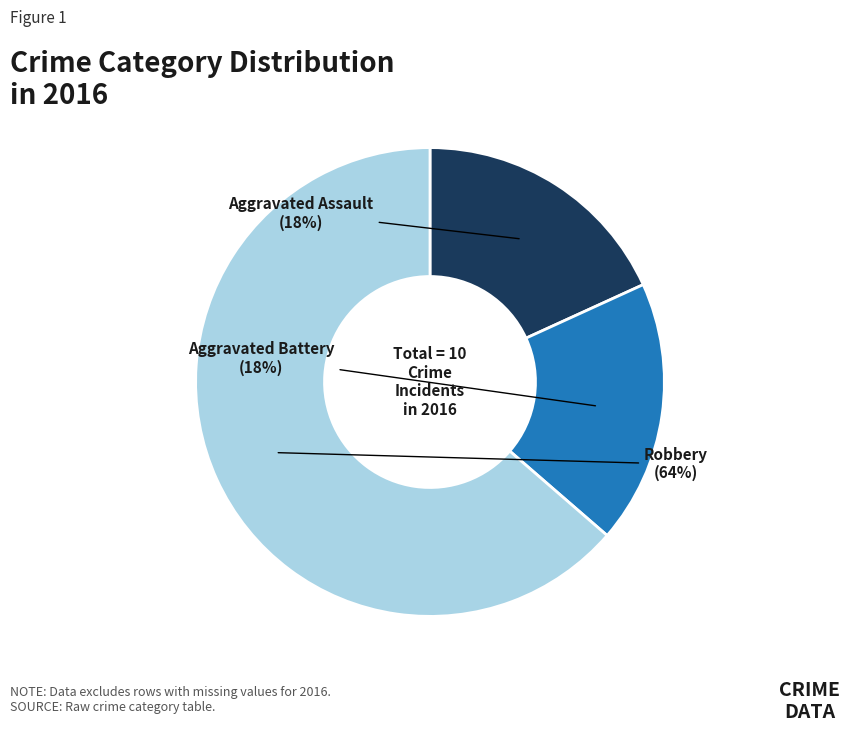

Is there any slice that represents more than half of the pie?

Yes